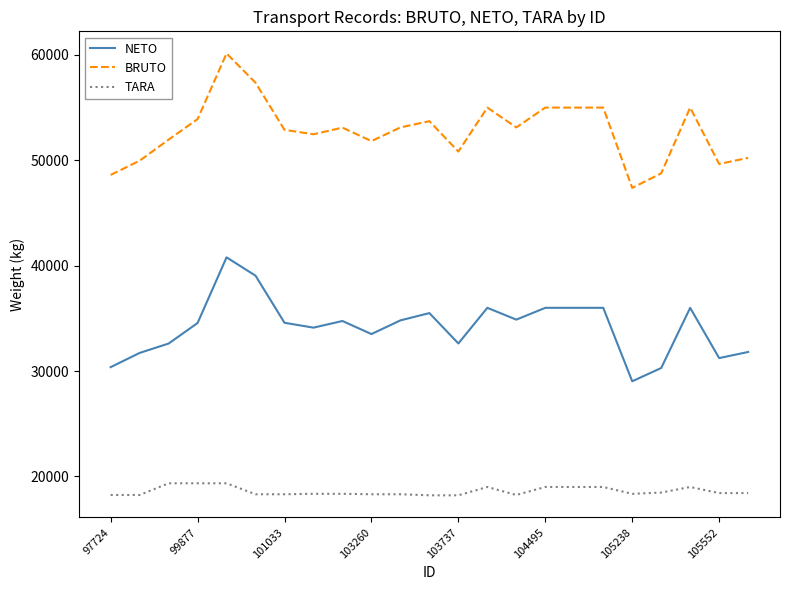

Which series has the widest spread of values?

BRUTO